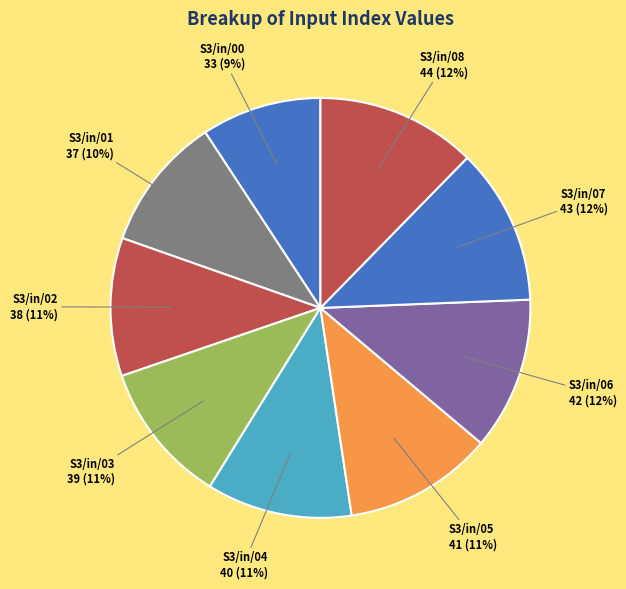

How many slices are in this pie chart?

9